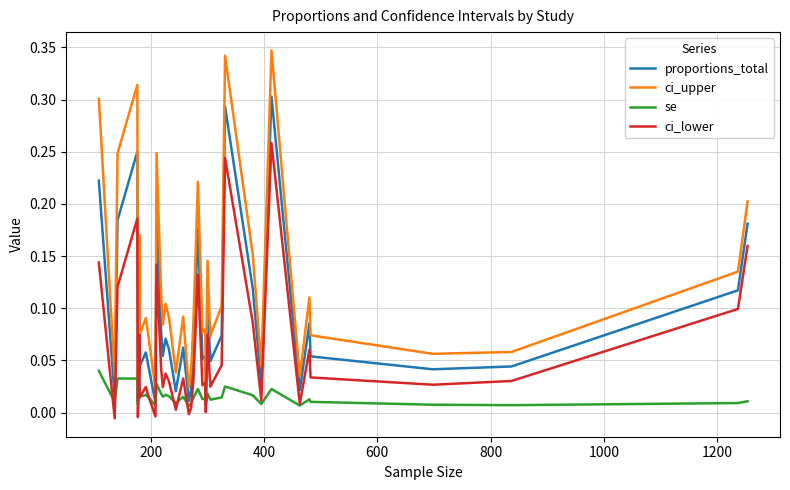

What are all the series names shown in the legend?

proportions_total, ci_upper, se, ci_lower